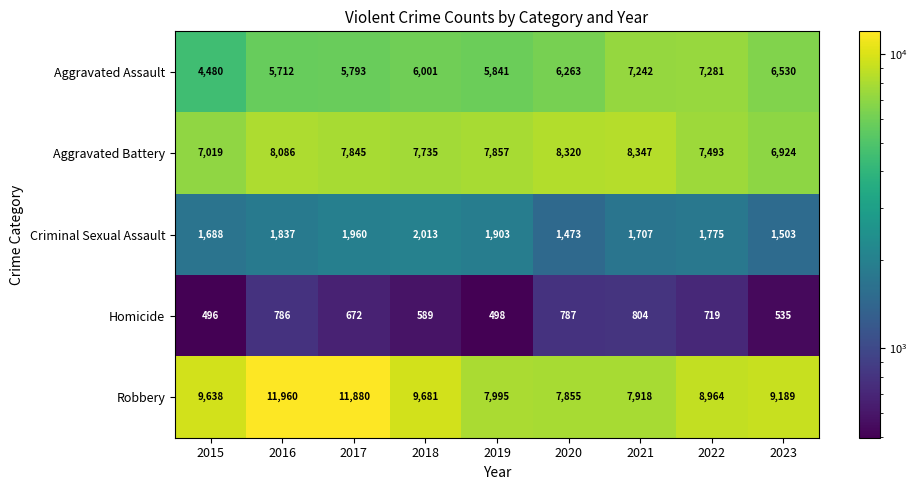

At which category is the sum across all series the highest?

2016